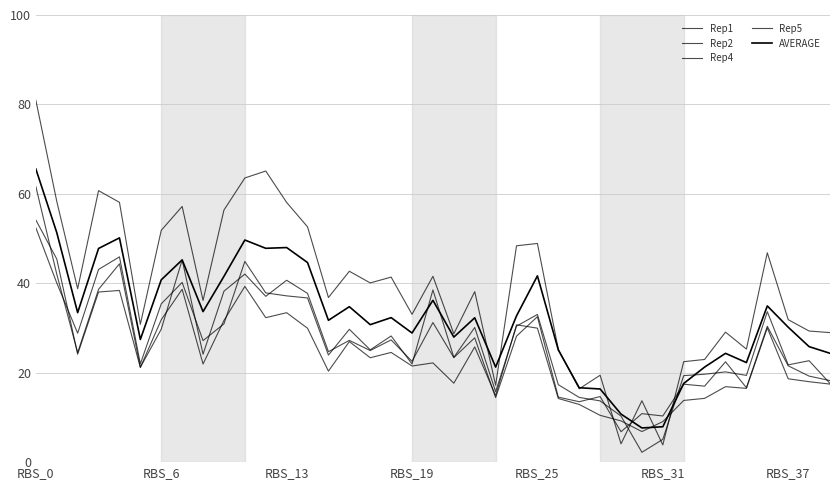

Does the chart have visible grid lines?

Yes